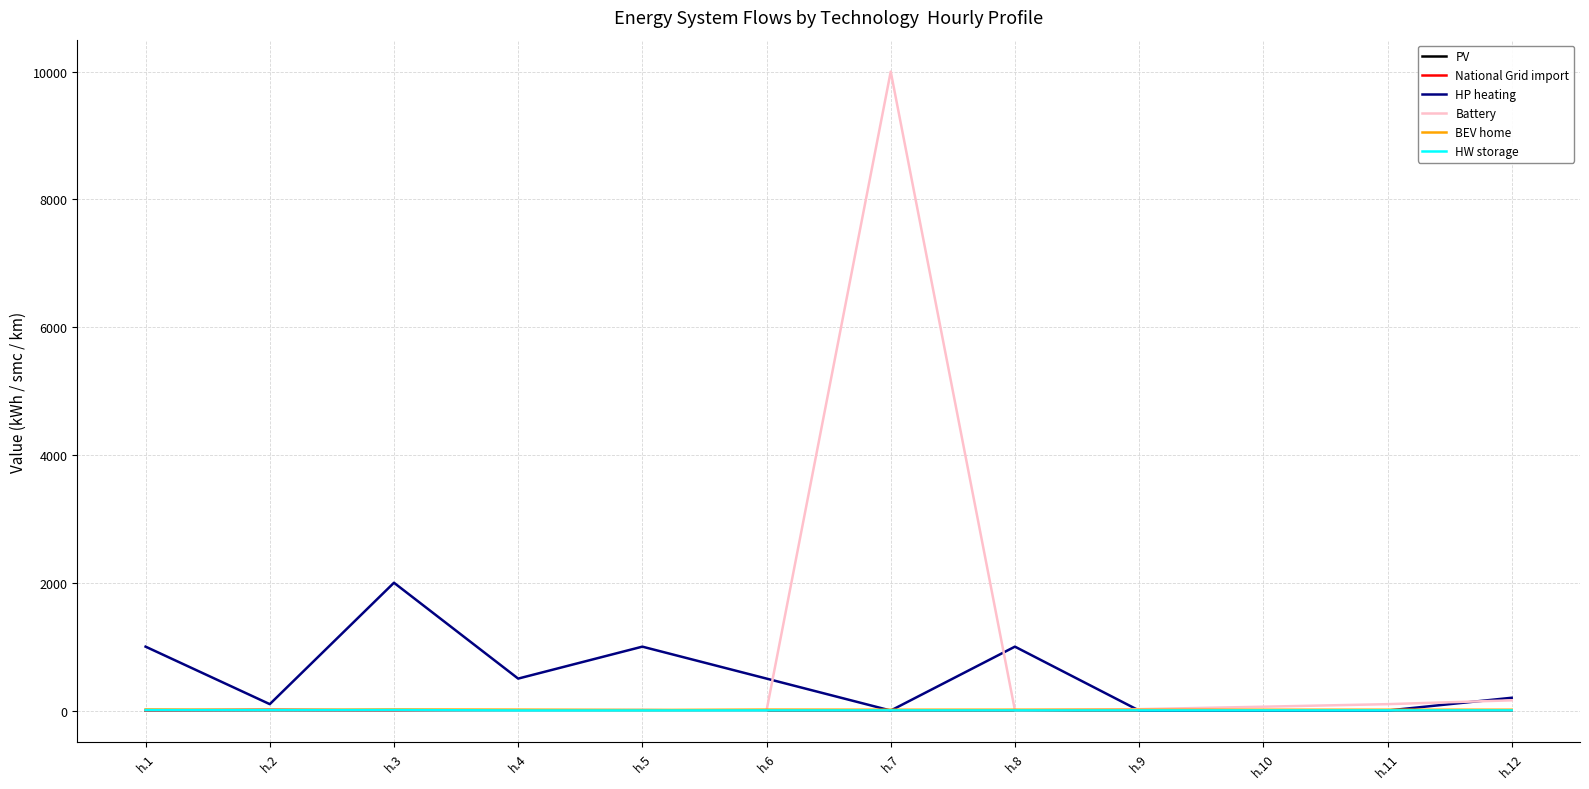

What is the highest value of the Battery series?

9999.0